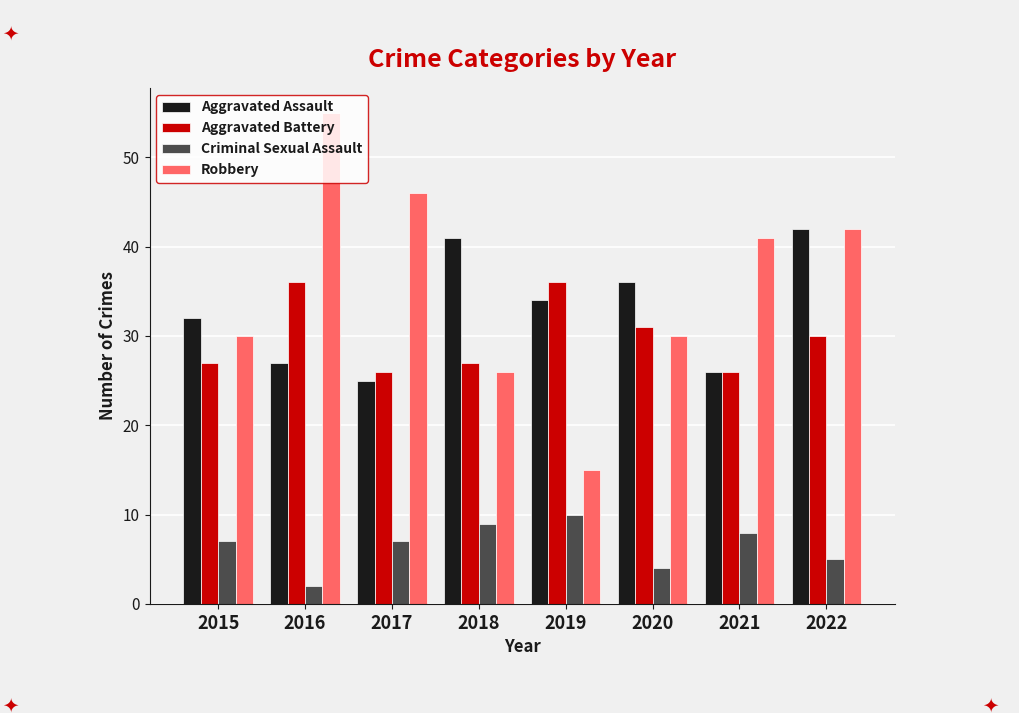

List the series in order of their peak value, lowest first.

Criminal Sexual Assault, Aggravated Battery, Aggravated Assault, Robbery